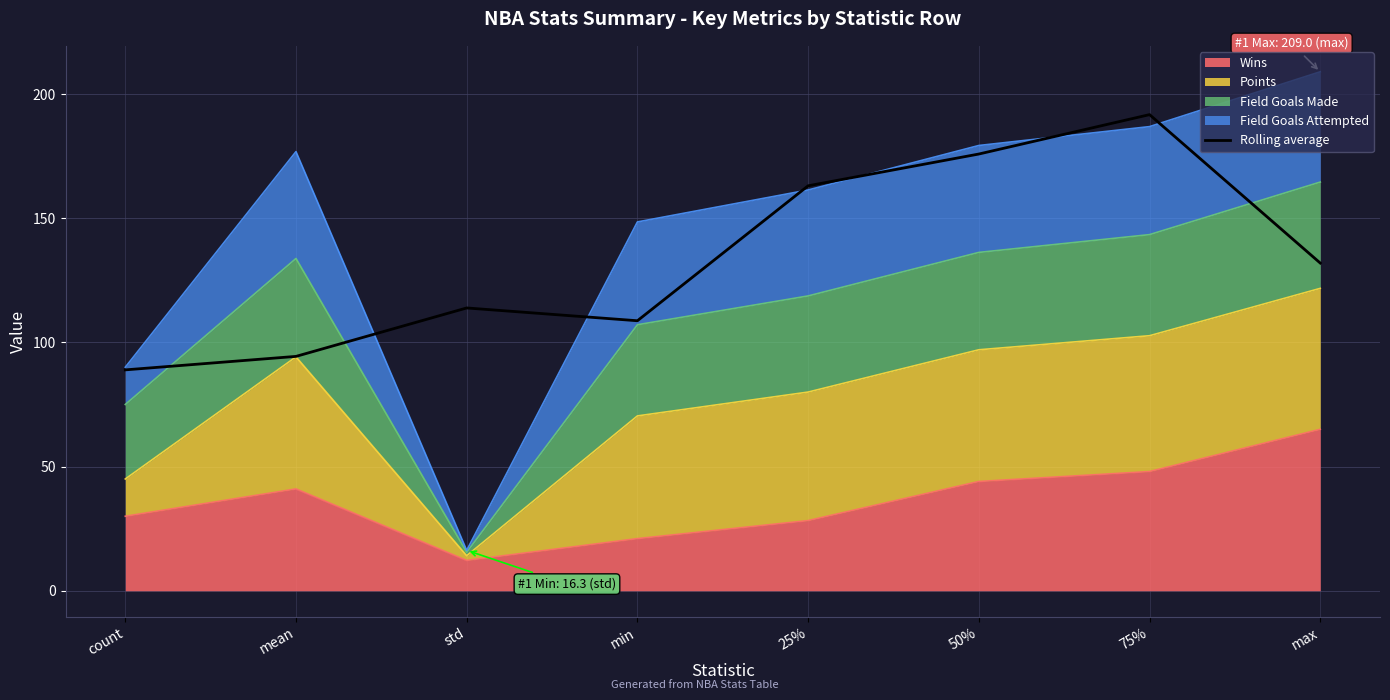

What is the difference between the maximum and minimum values?

102.8